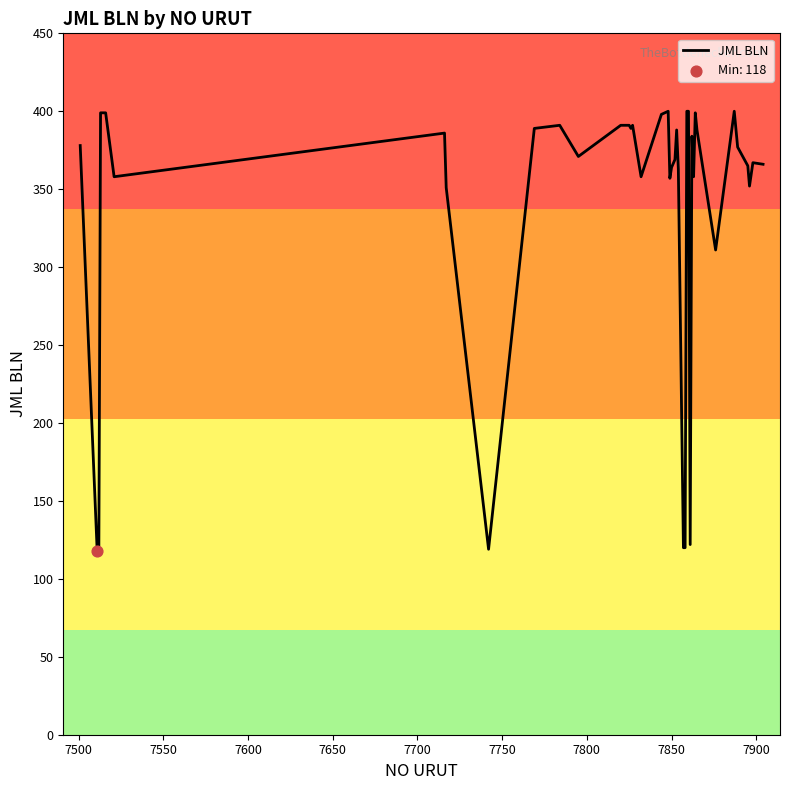

What is the difference between the maximum and minimum values?

282